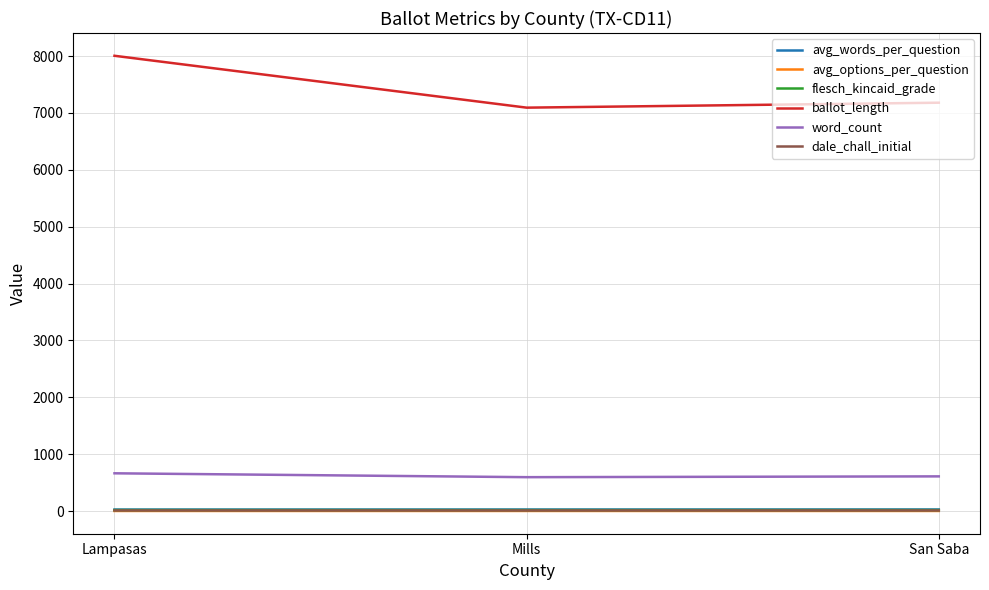

Which series has the largest range (max minus min)?

ballot_length